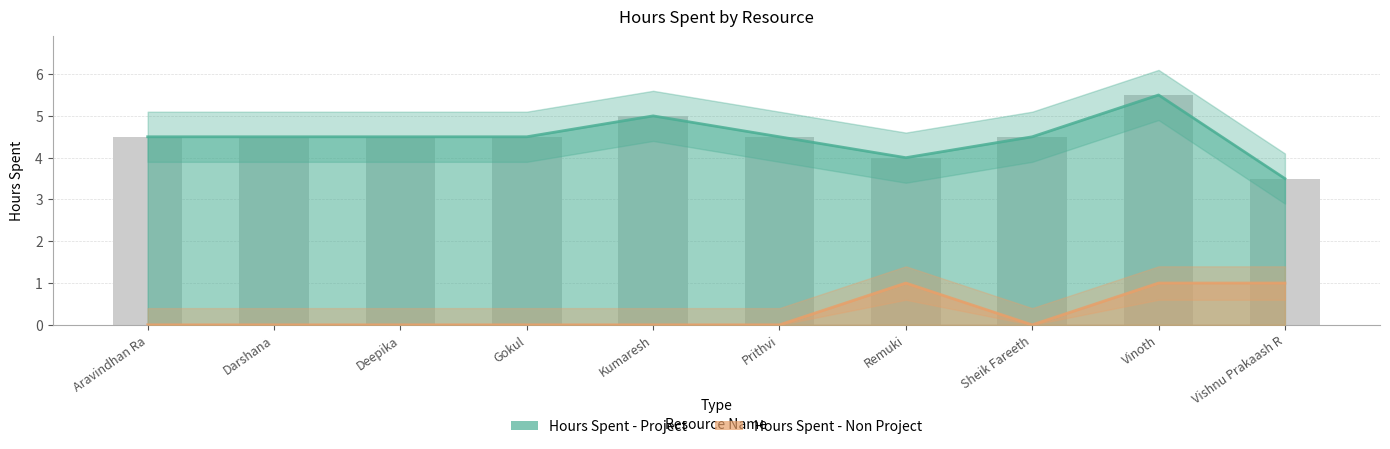

What is the spread (max minus min) of values at Gokul?

4.5